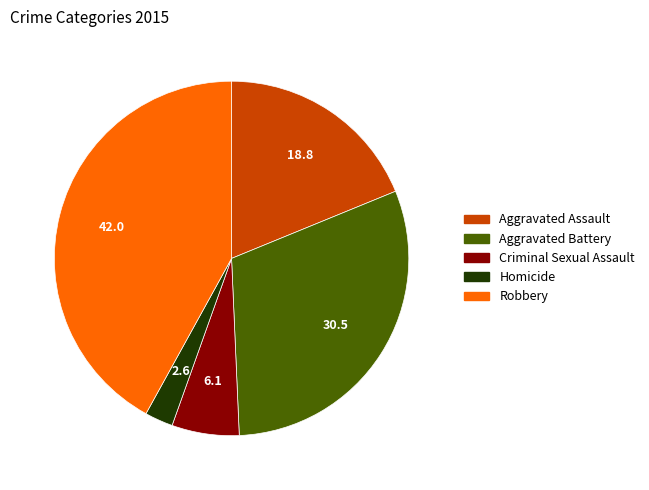

What is the ratio of the value at Criminal Sexual Assault to the value at Homicide?

2.4